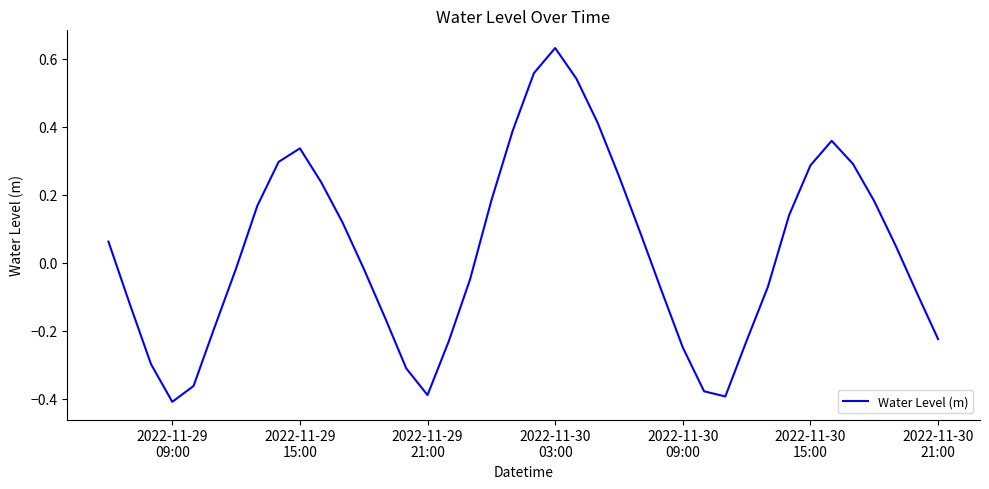

Is this an area chart (filled region under the line)?

No